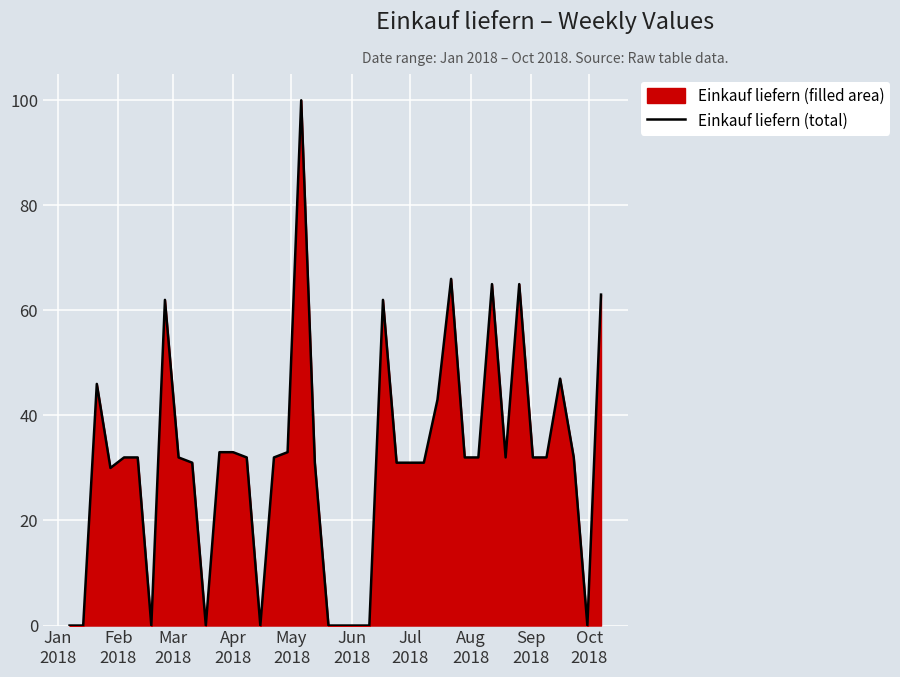

Reading left to right, list all the values displayed in this chart.

0	0	46	30	32	32	0	62	32	31	0	33	33	32	0	32	33	100	31	0	0	0	0	62	31	31	31	43	66	32	32	65	32	65	32	32	47	32	0	63